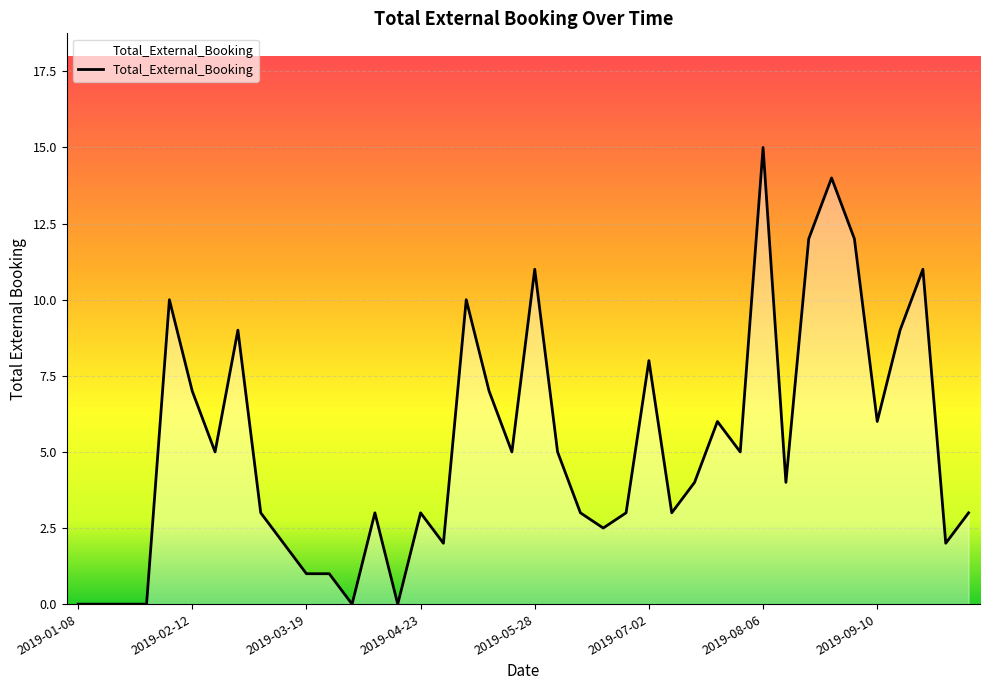

What is the maximum value shown in the chart?

15.0